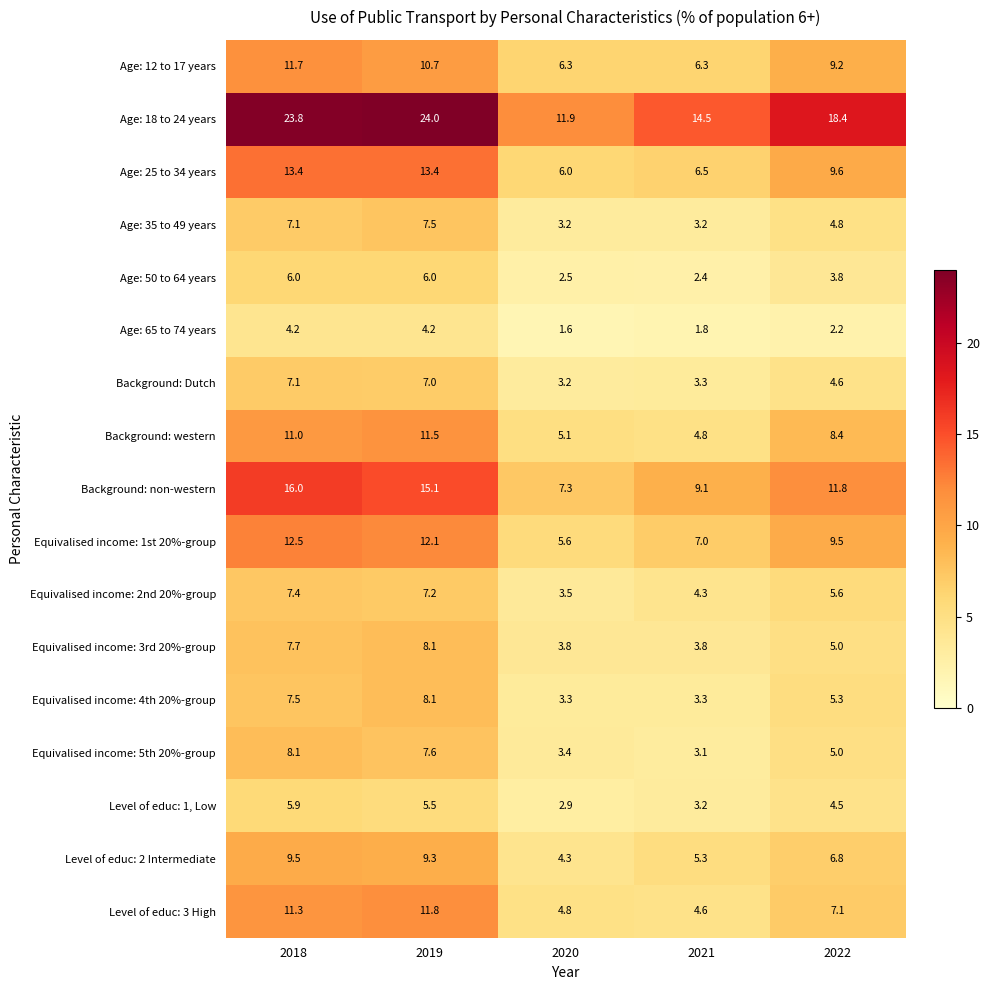

What is the total value across all series at 2022?

121.6